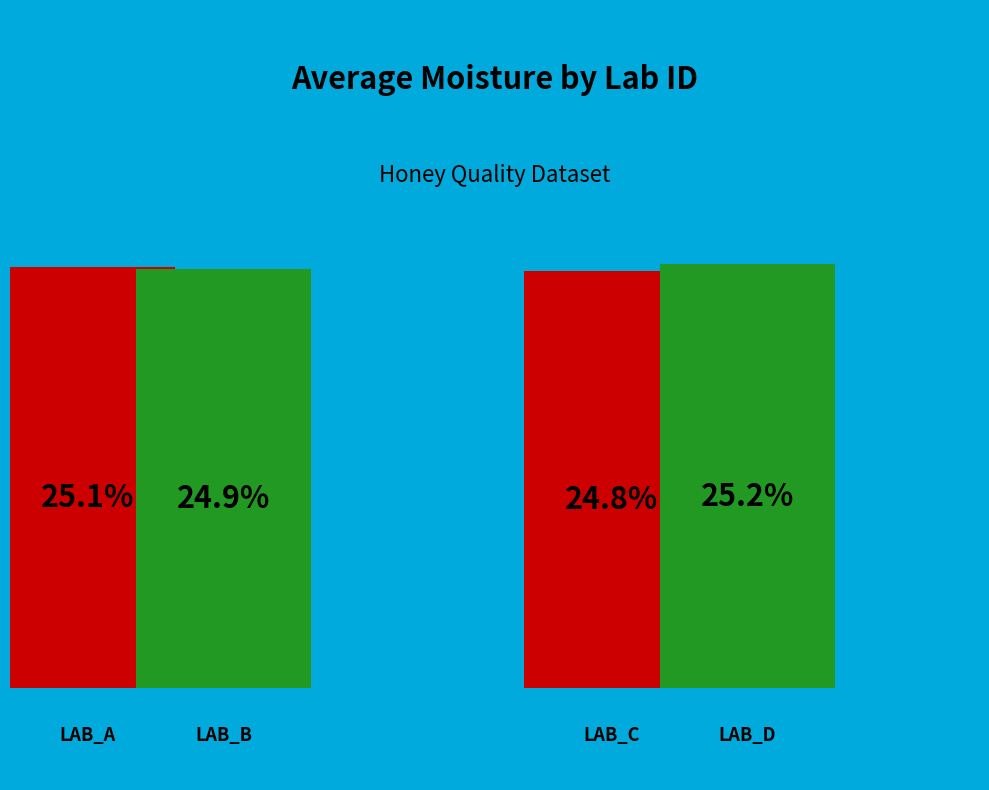

The LAB_A slice represents 38% of the pie. True or false?

False